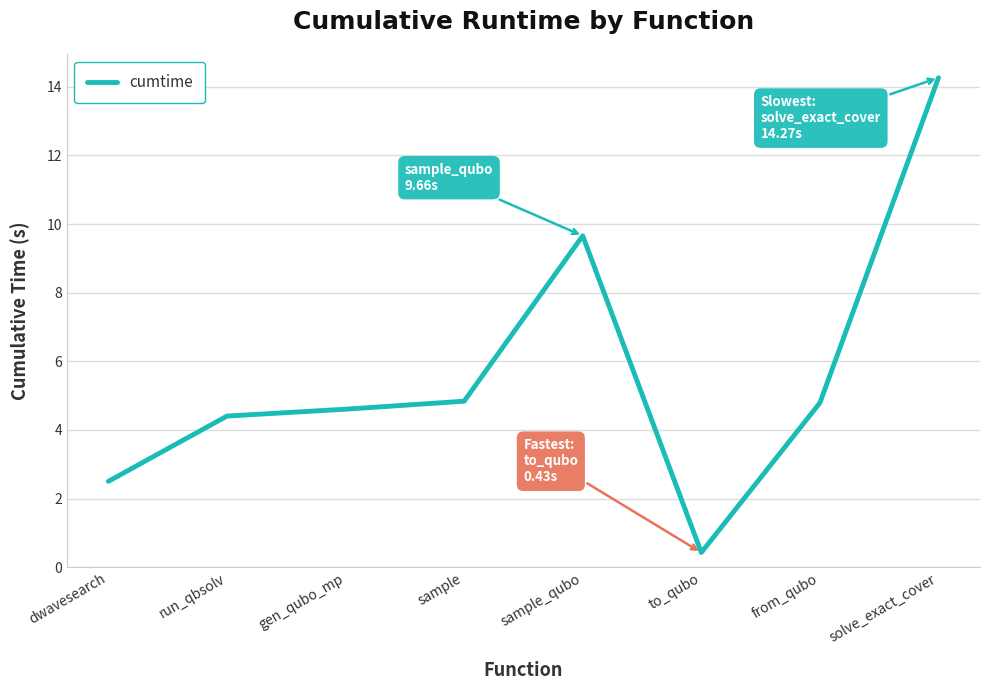

What position from the left is solve_exact_cover?

8